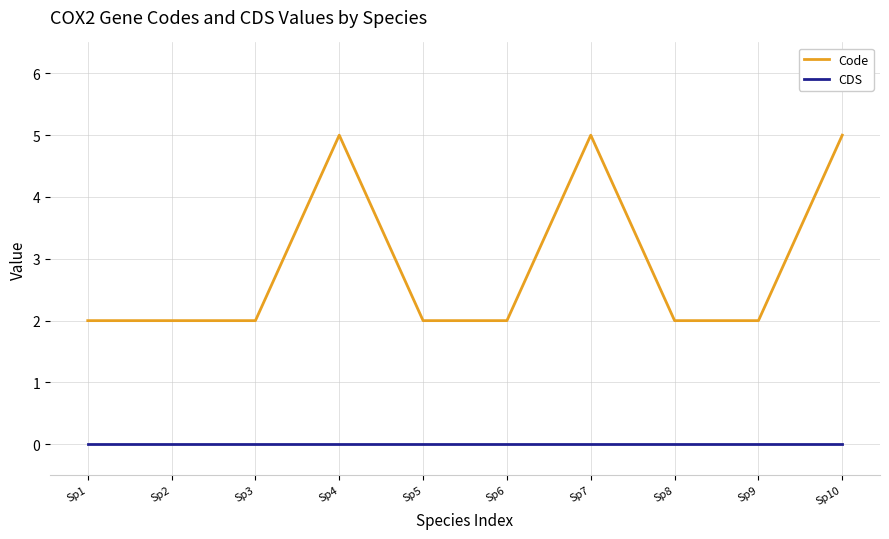

The value of Code at Sp1 is 2. True or false?

True